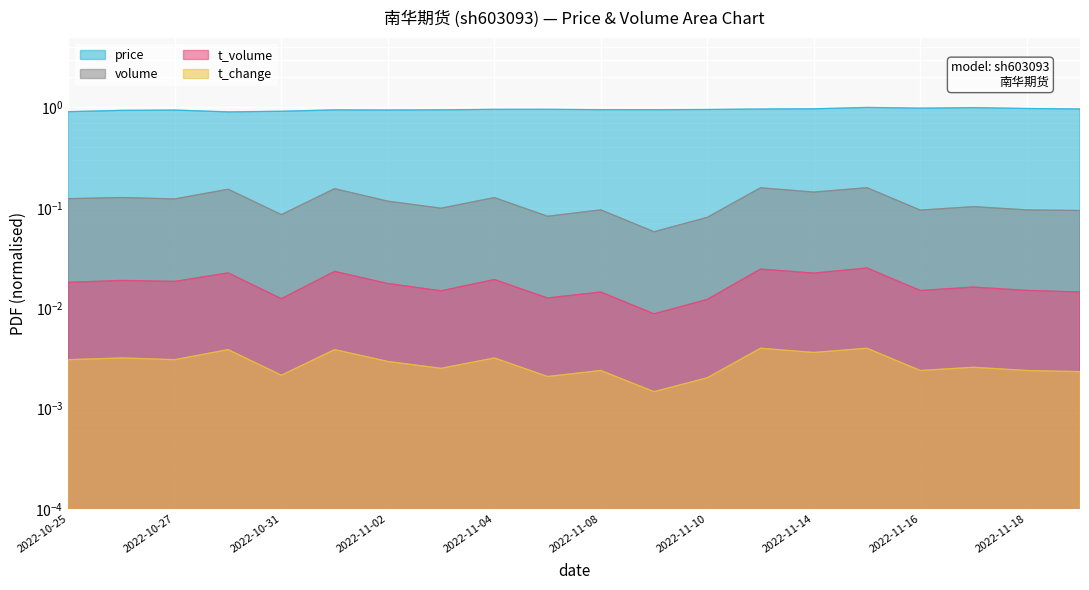

True or false: volume has a value of 0.0 at 2022-10-31.

False